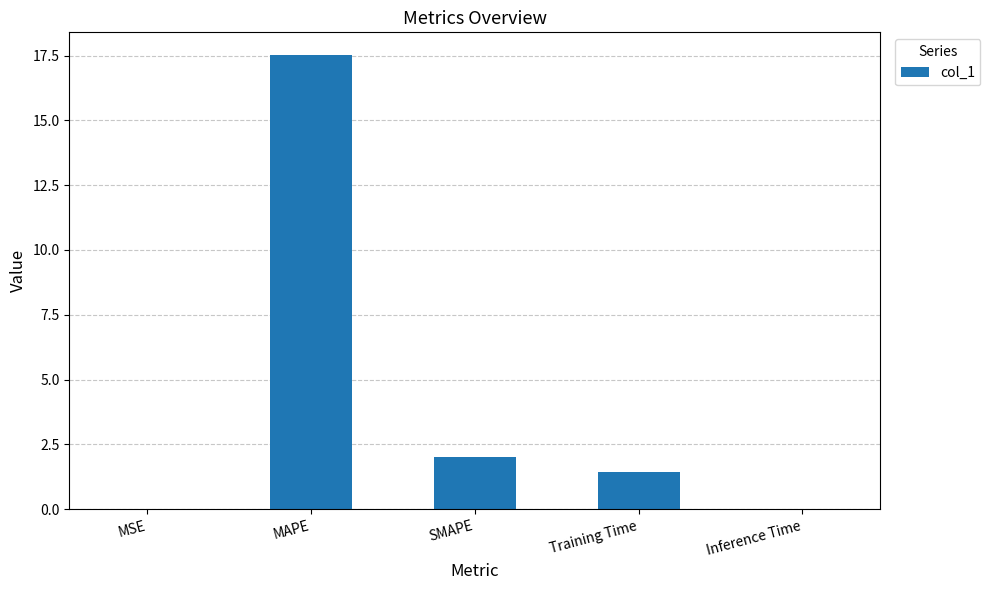

Where does the data first go above 1?

MAPE